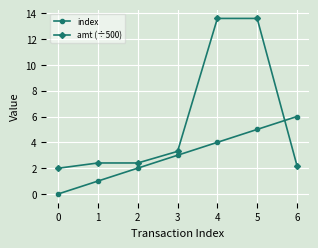

What is the approximate value of amt (÷500) at 6?

2.2